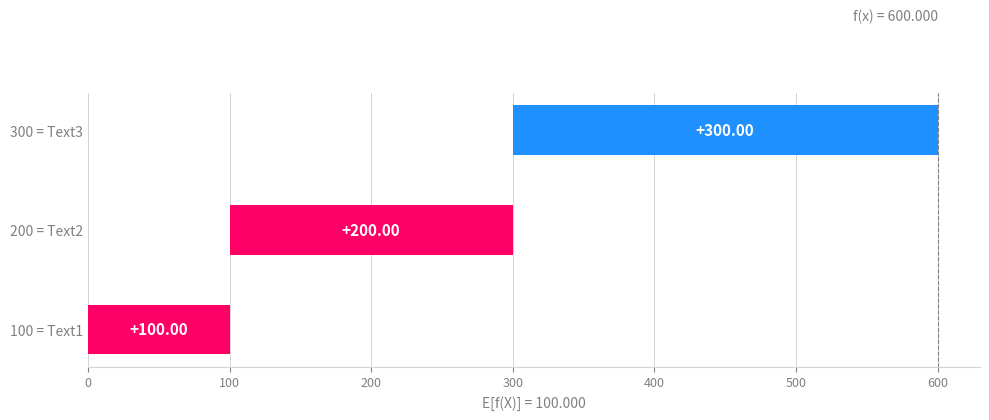

True or false: the data shows 200 at 200 = Text2.

True